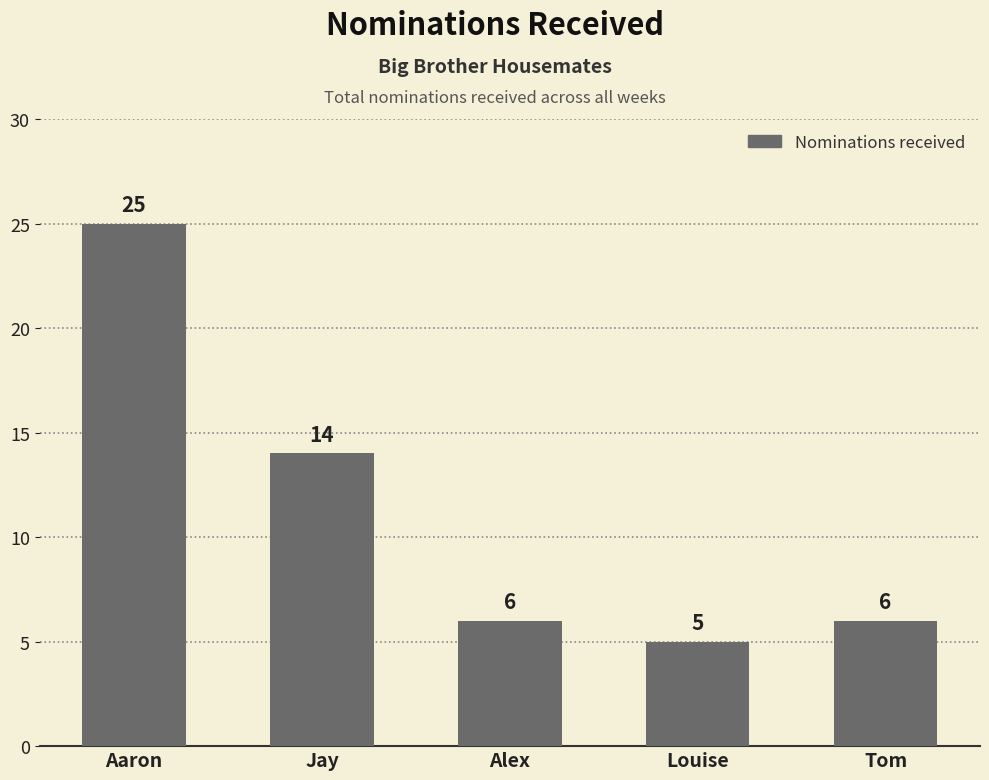

Reading left to right, list all the values displayed in this chart.

25	14	6	5	6